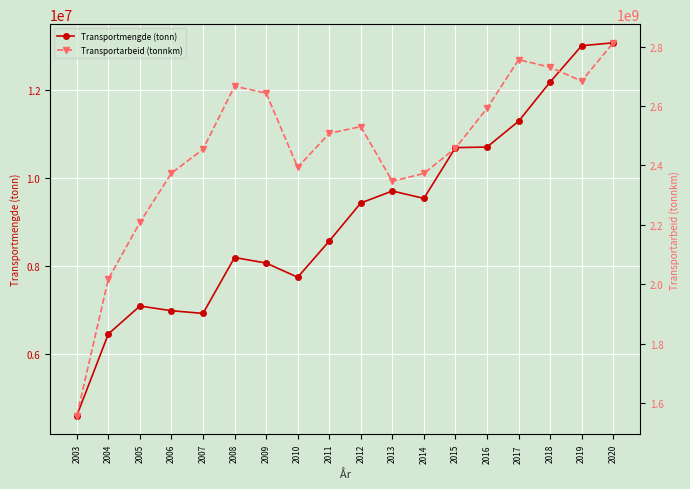

True or false: Transportmengde (tonn) and Transportarbeid (tonnkm) cross at least once.

False